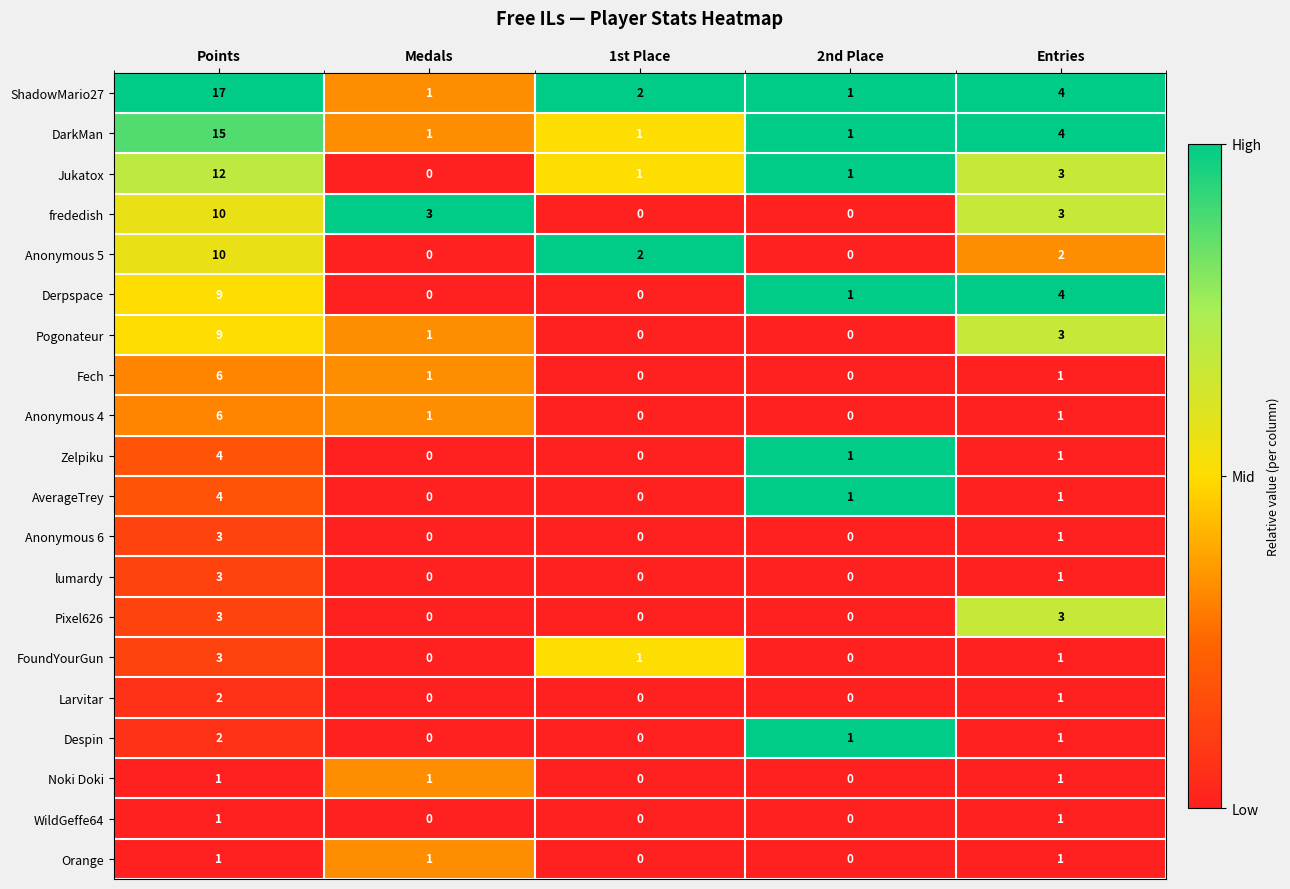

True or false: Anonymous 4 has a value of -3 at 1st Place.

False